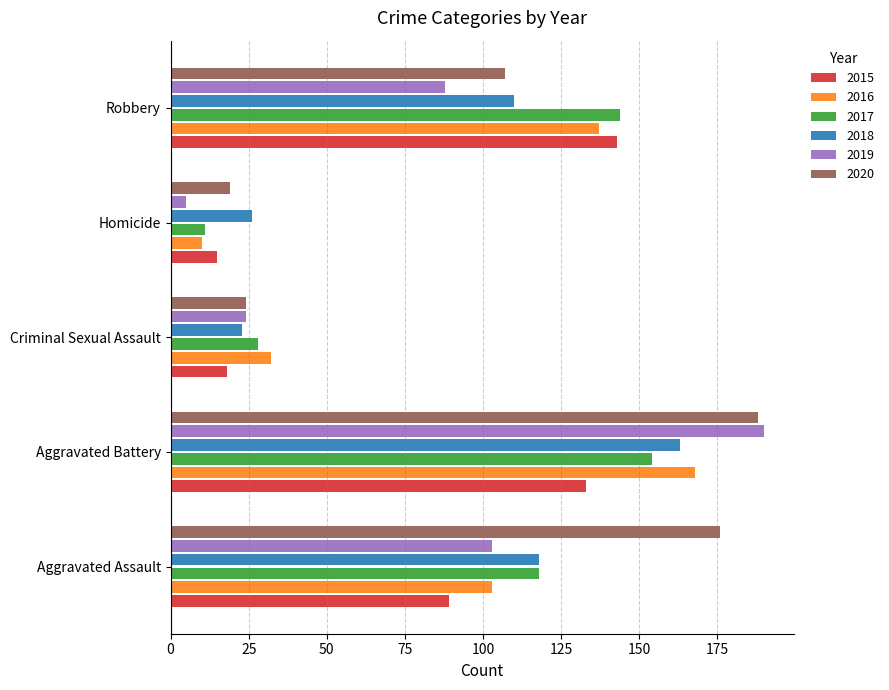

What is the minimum value for 2018?

23